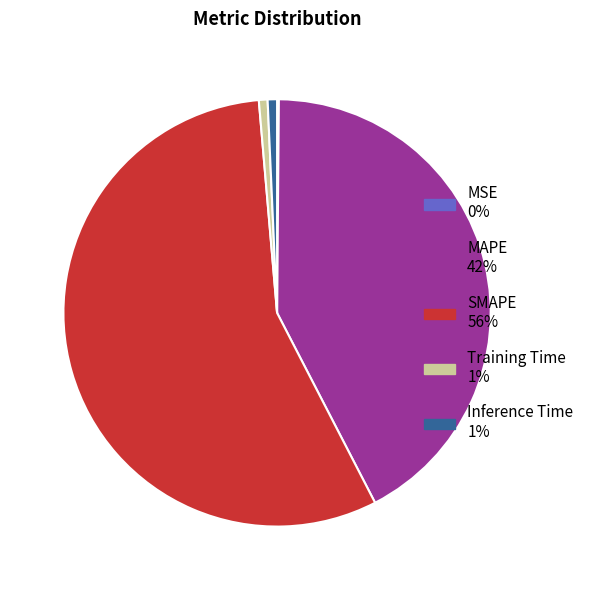

Which has a higher value, SMAPE or MAPE?

SMAPE